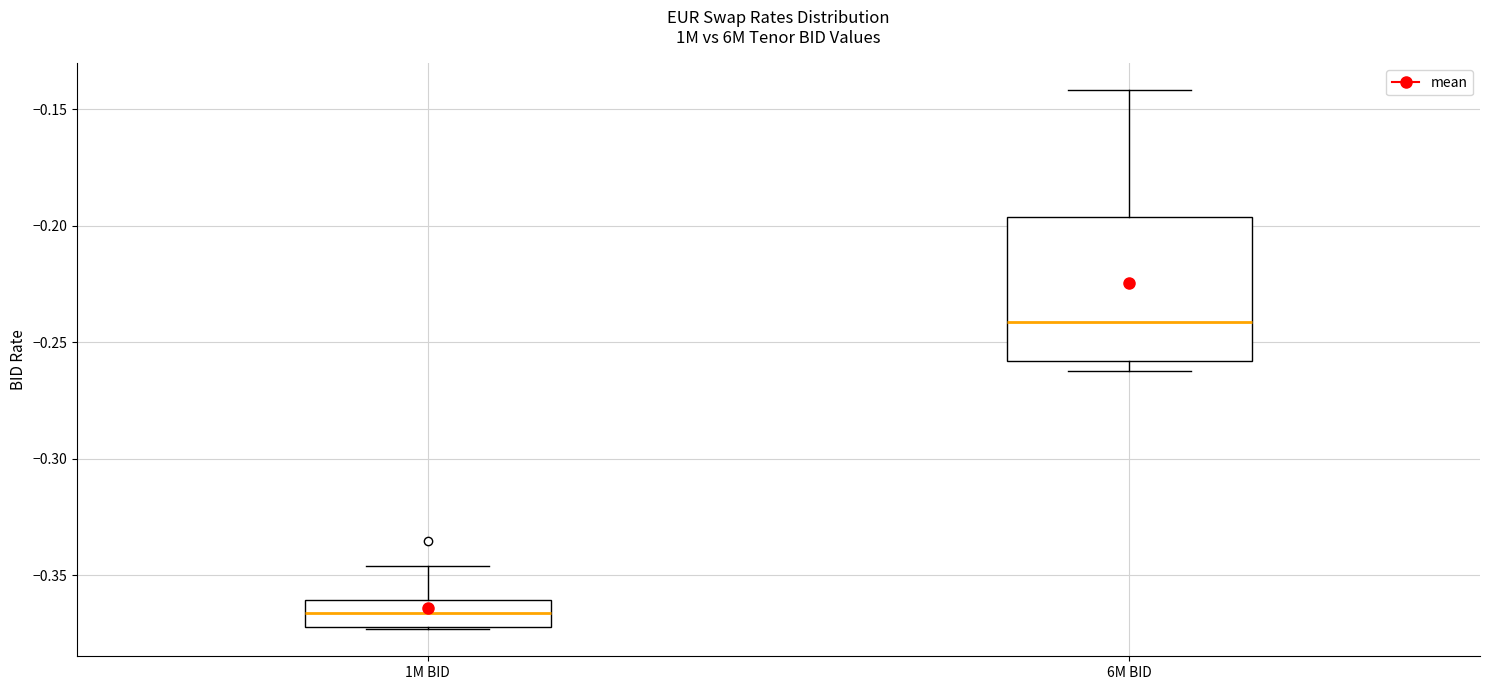

Which box has the highest median line?

6M BID